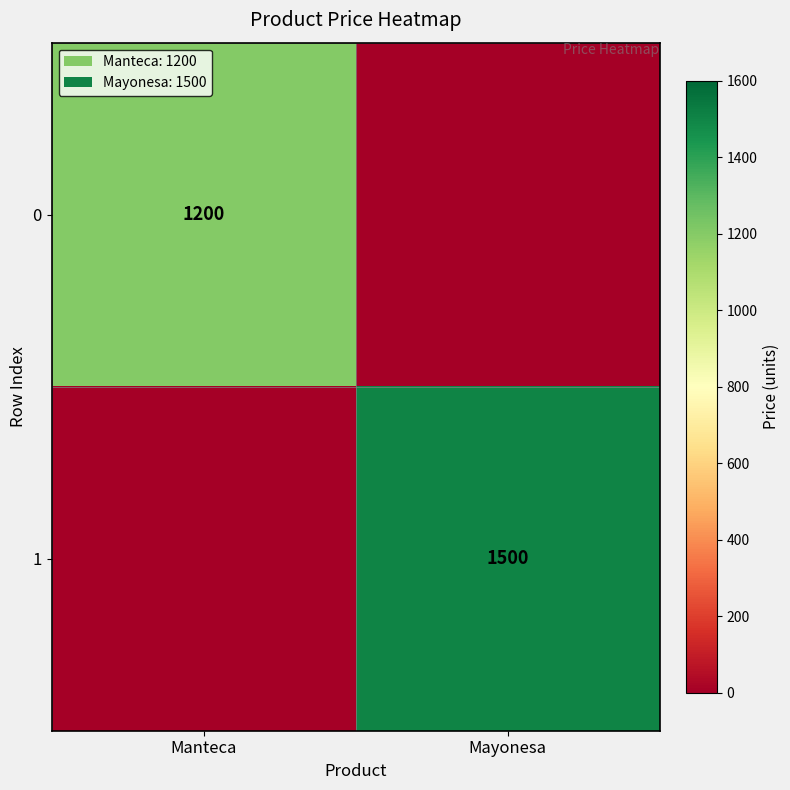

What is the greatest value displayed?

1500